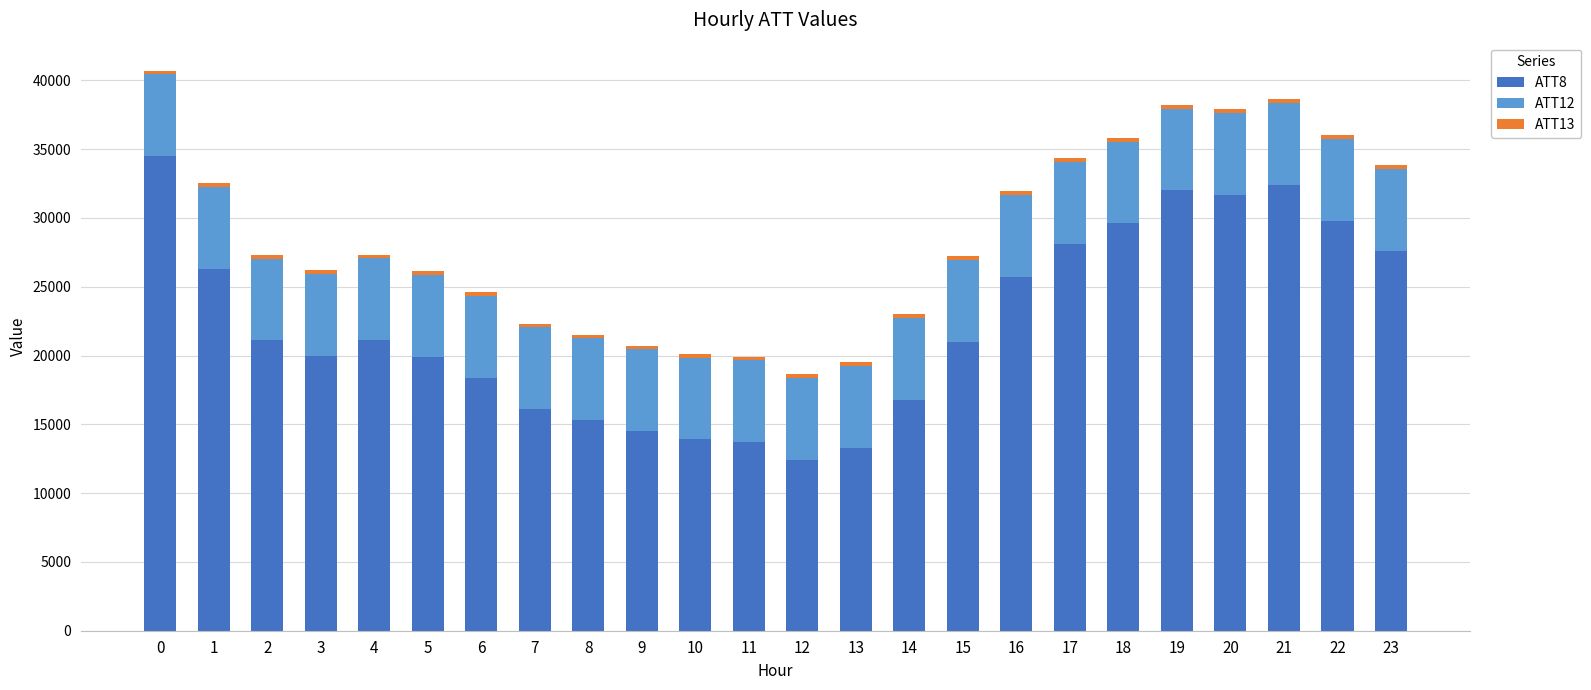

The value of ATT8 at 17 is 39240.6. True or false?

False